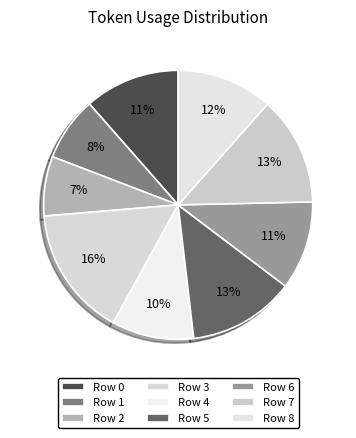

What percentage is the Row 3 slice, to the nearest percent?

16%